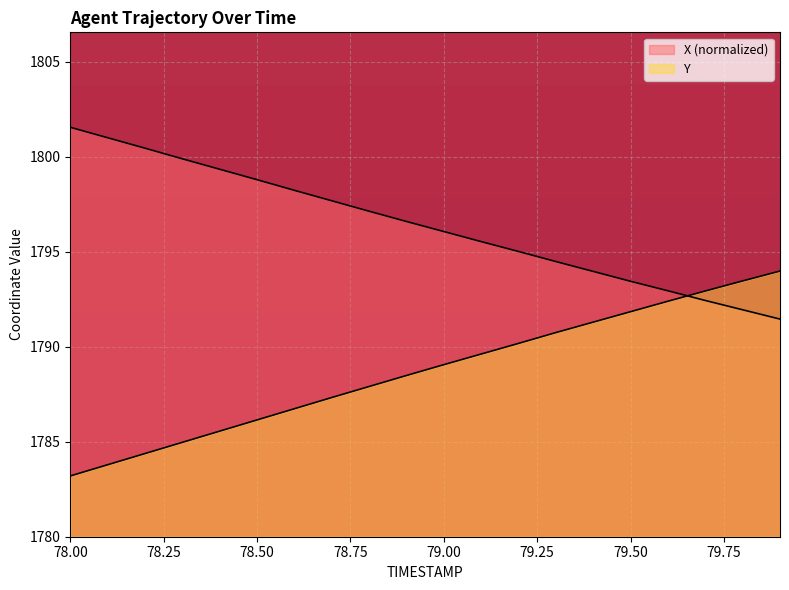

Which has a higher value, 78.7 or 79.8?

78.7